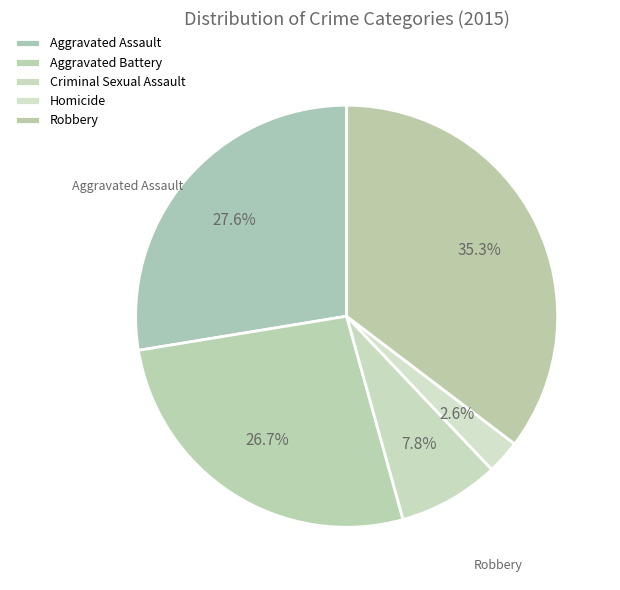

What is the smallest slice in the pie chart?

Homicide